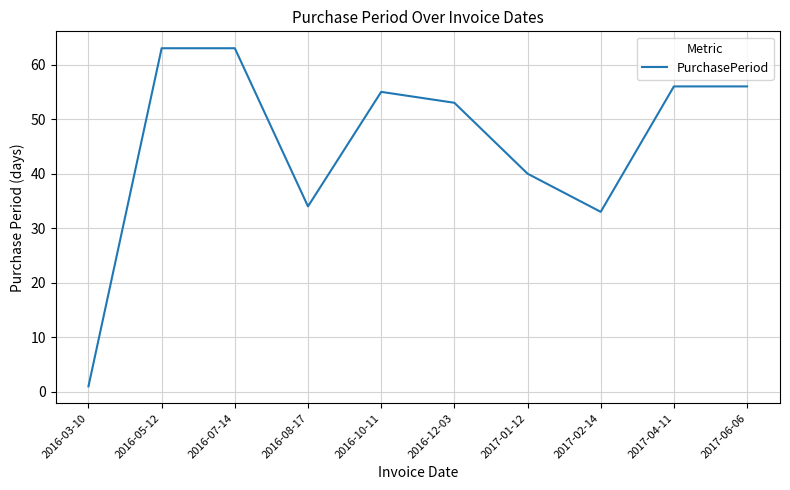

What is the ratio of the value at 2016-05-12 to the value at 2016-07-14?

1.0